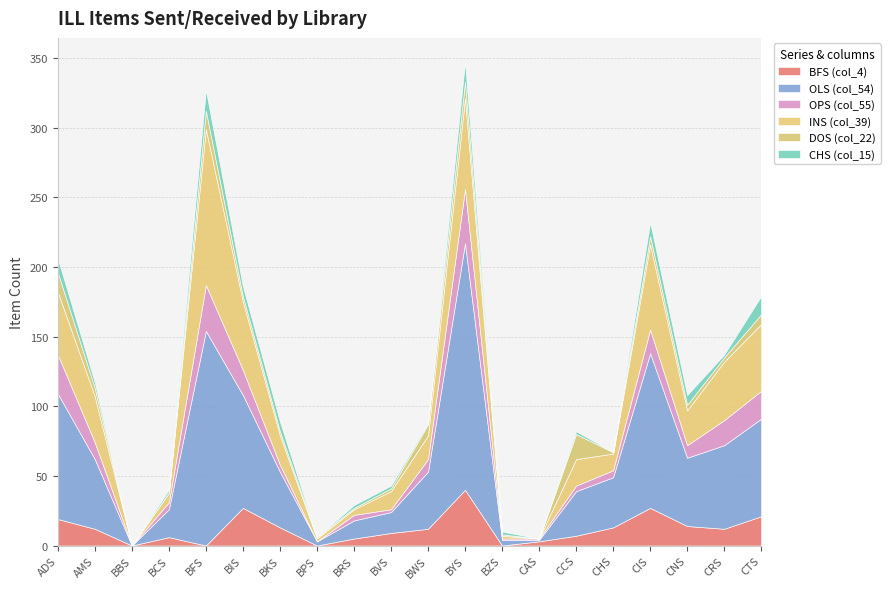

At BVS, list the series in order from largest to smallest.

OLS (col_54), INS (col_39), BFS (col_4), OPS (col_55), DOS (col_22), CHS (col_15)